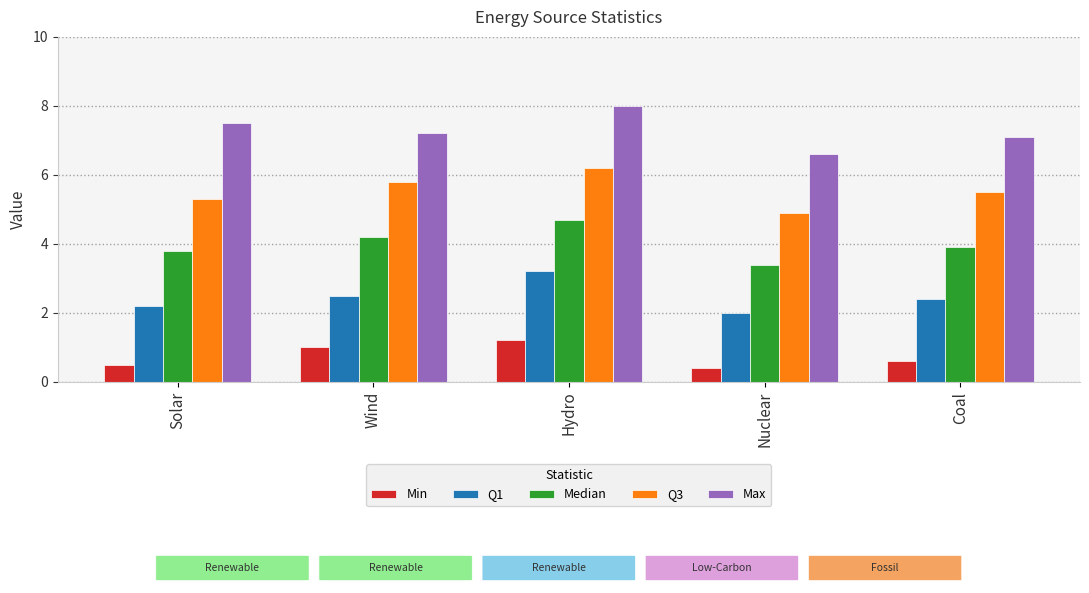

How many bars are there in each group?

5